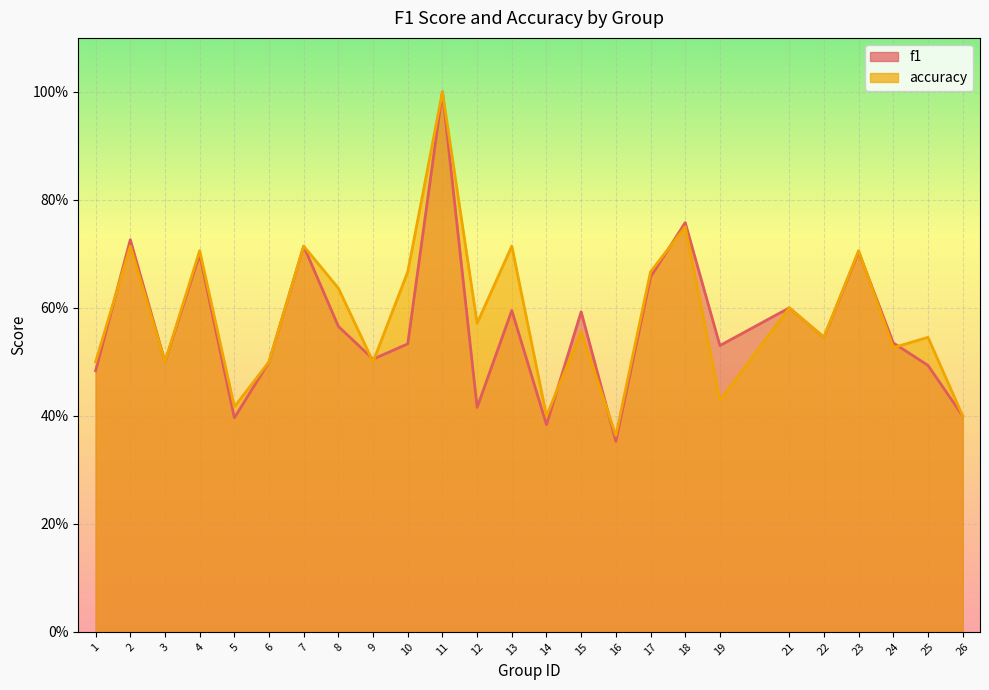

Reading left to right, extract all data points from this chart.

f1: 0.5	0.7	0.5	0.7	0.4	0.5	0.7	0.6	0.5	0.5	1.0	0.4	0.6	0.4	0.6	0.4	0.7	0.8	0.5	0.6	0.5	0.7	0.5	0.5	0.4
accuracy: 0.5	0.7	0.5	0.7	0.4	0.5	0.7	0.6	0.5	0.7	1.0	0.6	0.7	0.4	0.6	0.4	0.7	0.8	0.4	0.6	0.5	0.7	0.5	0.5	0.4